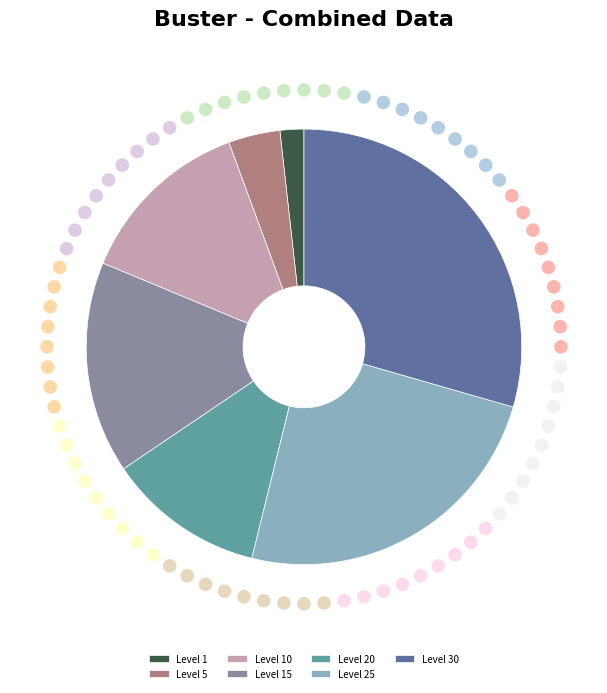

Does Level 1 represent more than half of the total?

No